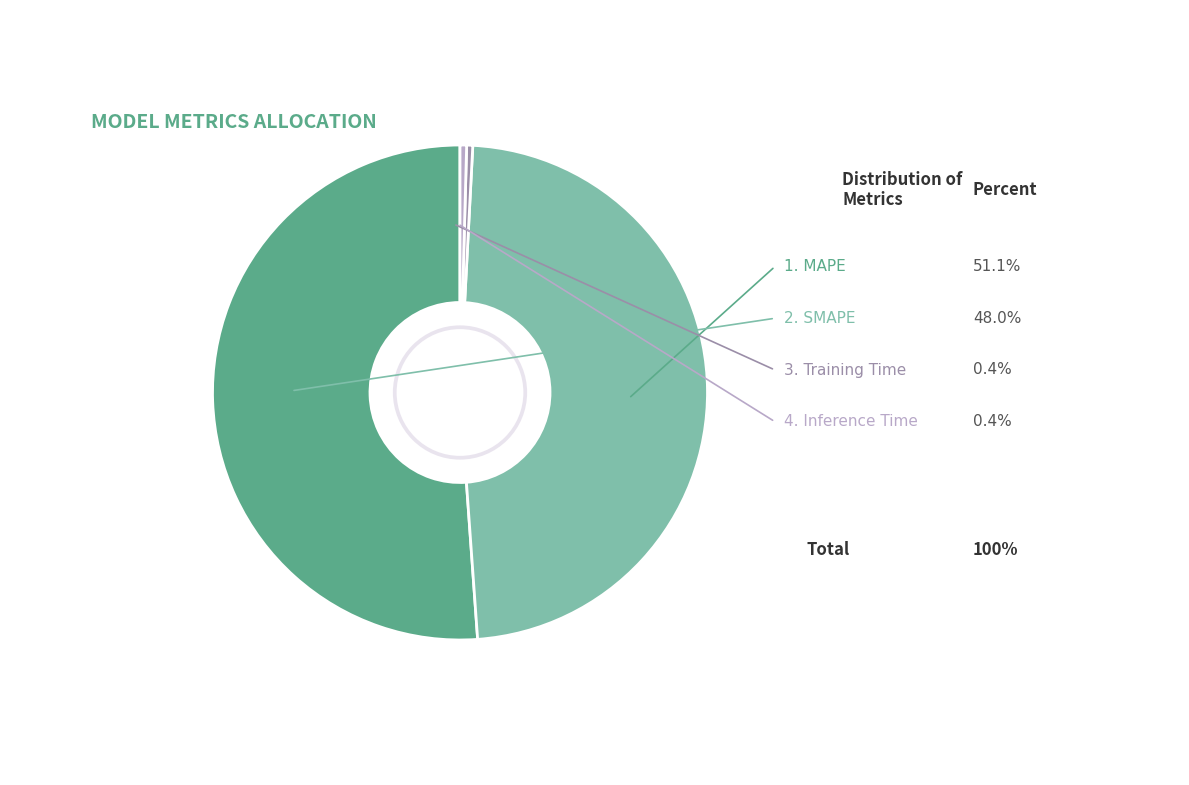

Is there any slice that represents more than half of the pie?

Yes